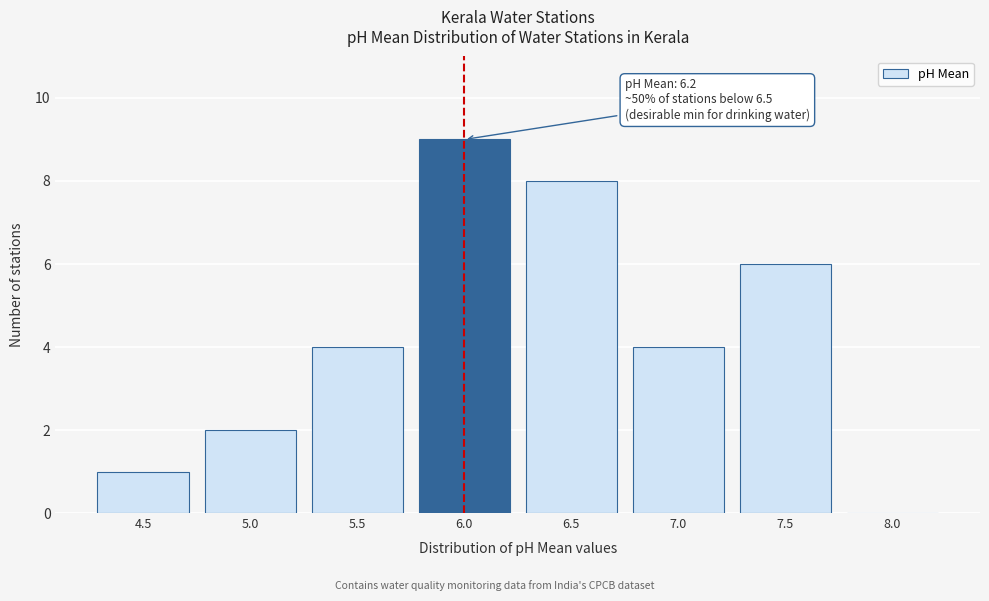

Reading left to right, list all the values displayed in this chart.

4.5=1	5.0=2	5.5=4	6.0=9	6.5=8	7.0=4	7.5=6	8.0=0